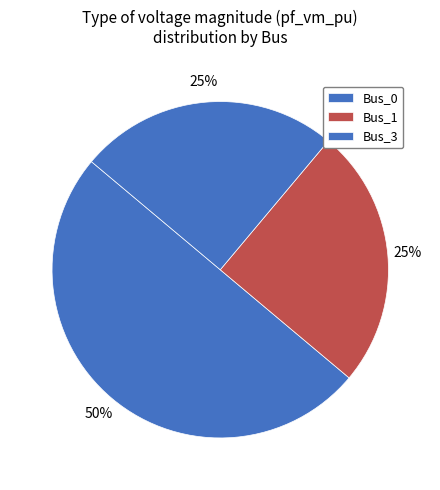

What percentage is the Bus_0 slice, to the nearest percent?

50%